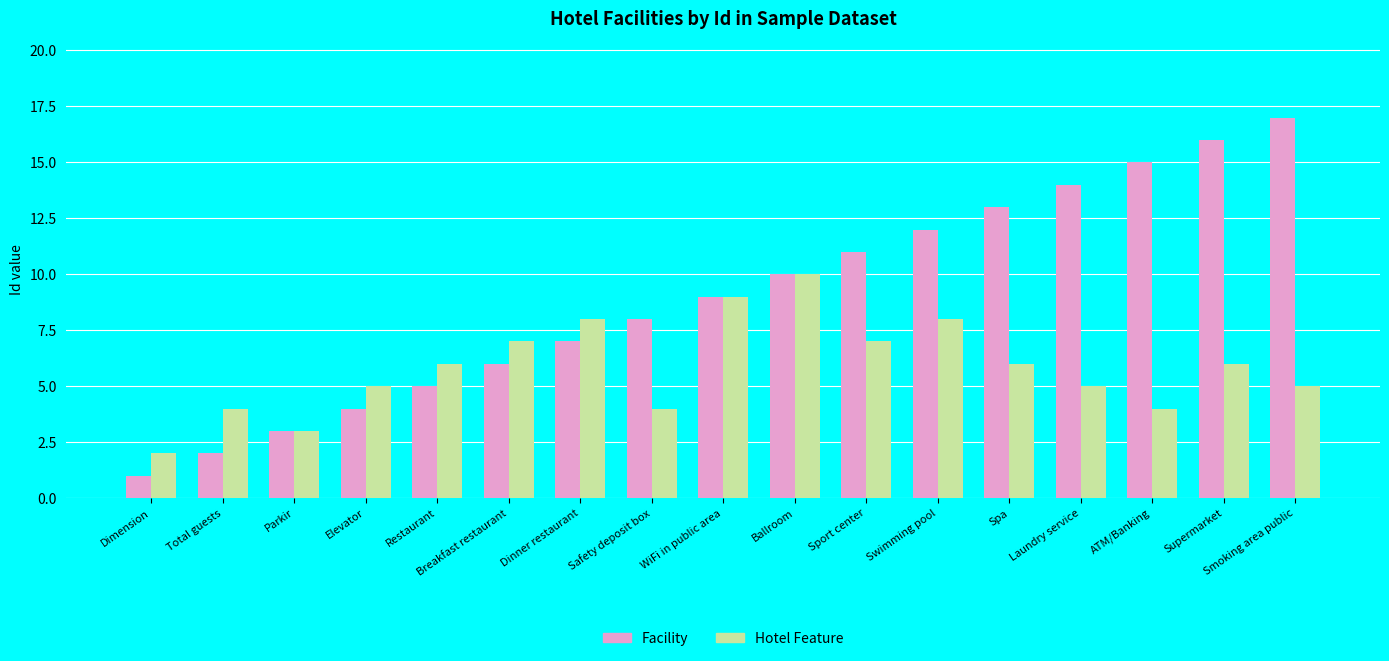

Reading right to left, what are all the values shown in this chart?

Facility: 17	16	15	14	13	12	11	10	9	8	7	6	5	4	3	2	1
Hotel Feature: 5	6	4	5	6	8	7	10	9	4	8	7	6	5	3	4	2